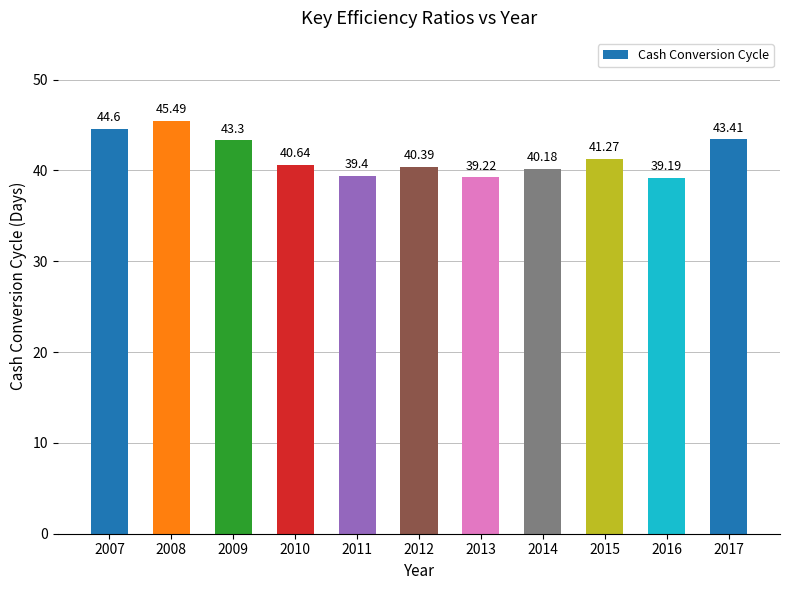

What is the change in value from 2010 to 2011?

-1.2